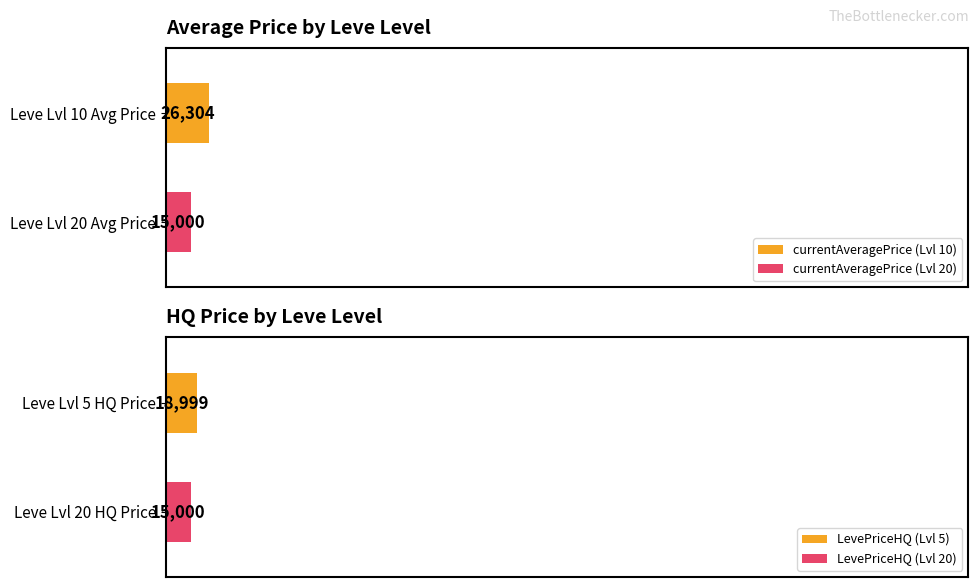

Which series has the largest total across all categories?

currentAveragePrice